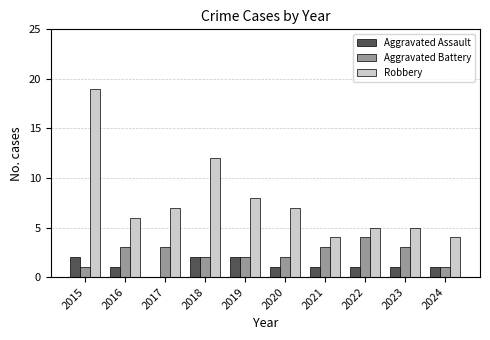

Which series has the largest total across all categories?

Robbery